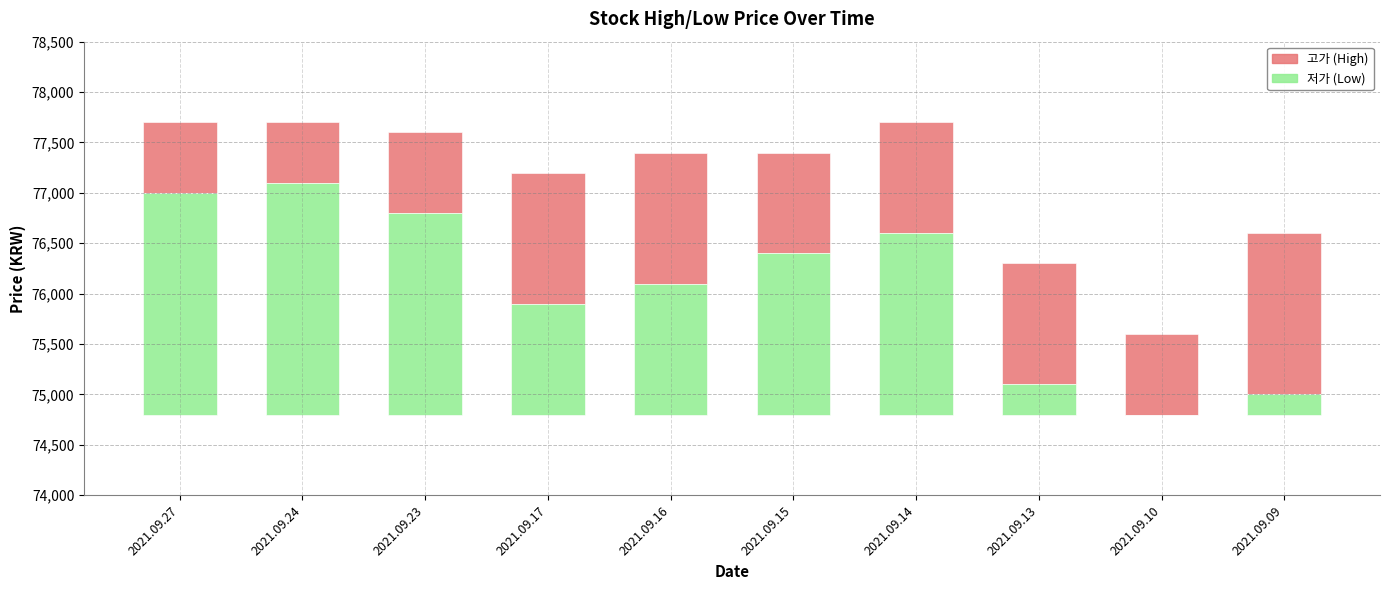

List the labels in order of 저가 value, largest first.

2021.09.24, 2021.09.27, 2021.09.23, 2021.09.14, 2021.09.15, 2021.09.16, 2021.09.17, 2021.09.13, 2021.09.09, 2021.09.10